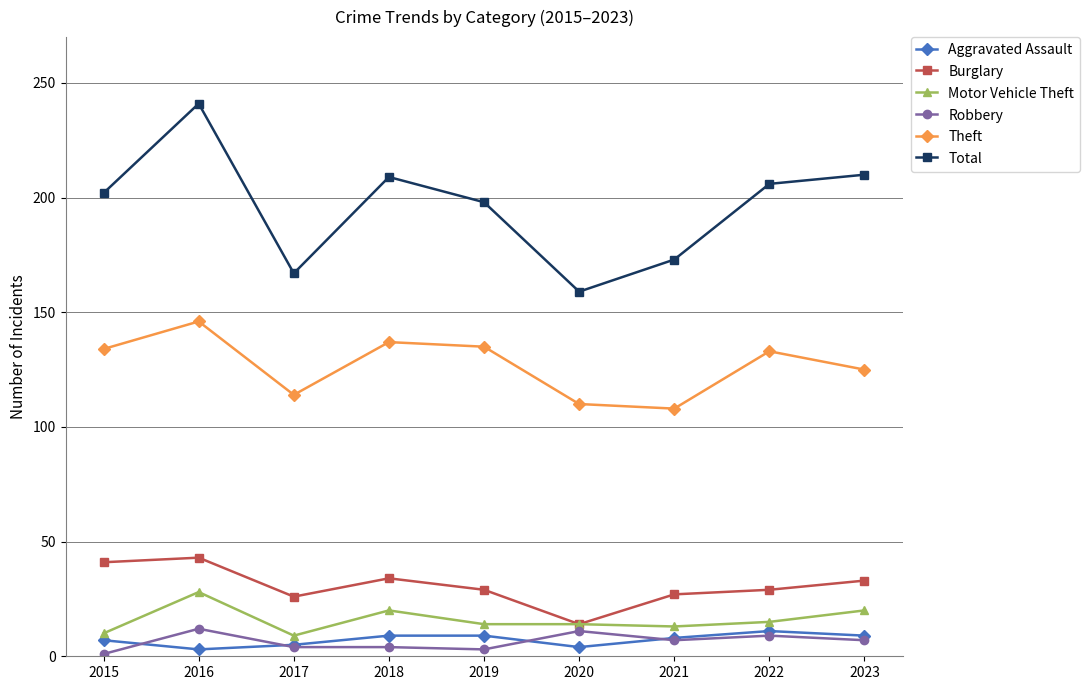

Count the number of data series in this chart.

6